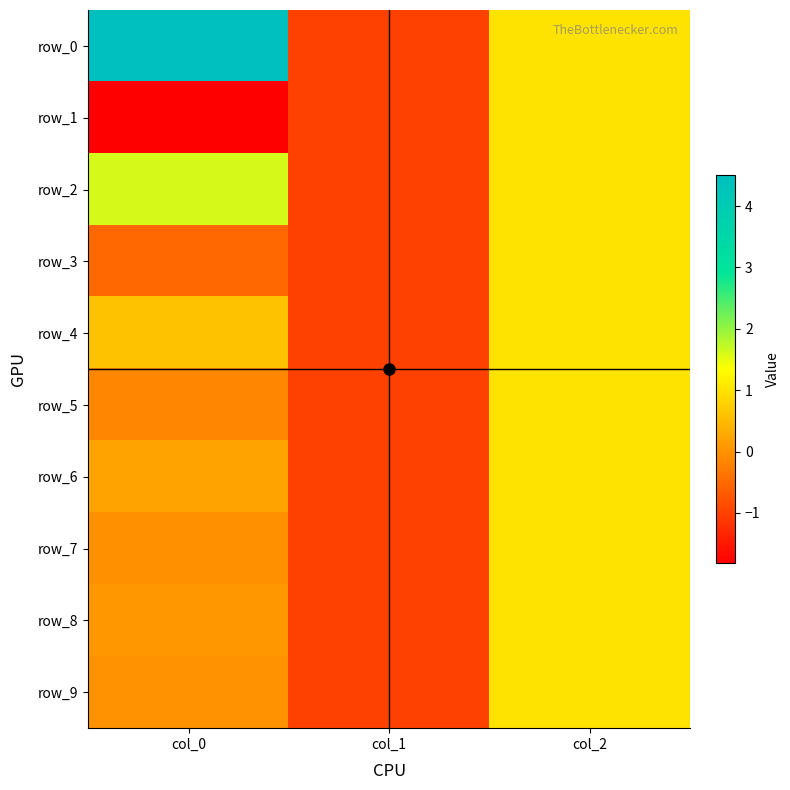

What is the difference between the maximum and minimum values in the row_4 series?

2.0